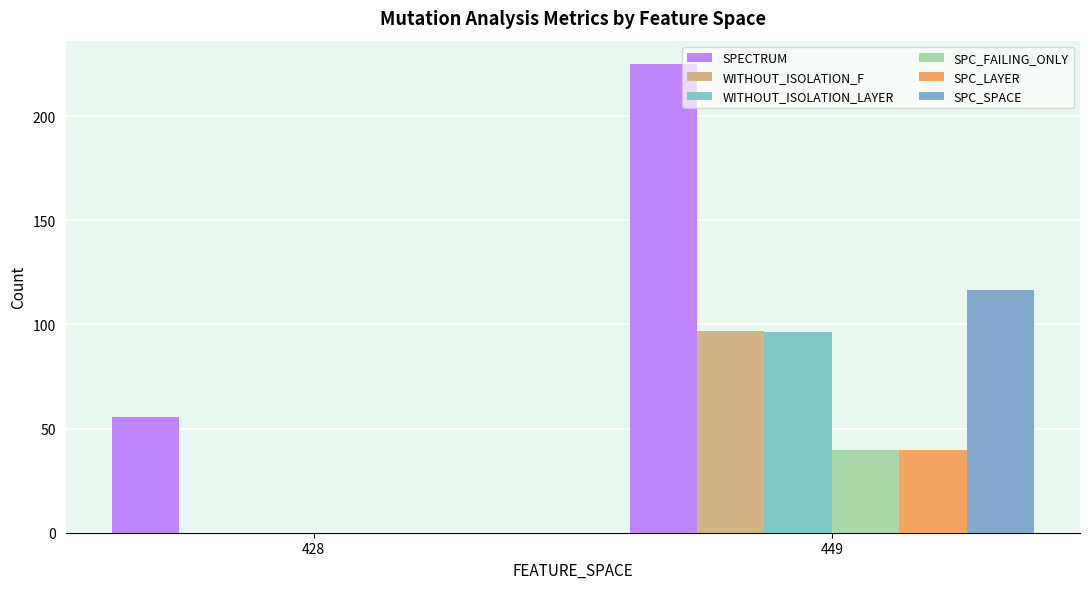

At how many categories does at least one series exceed 47?

2